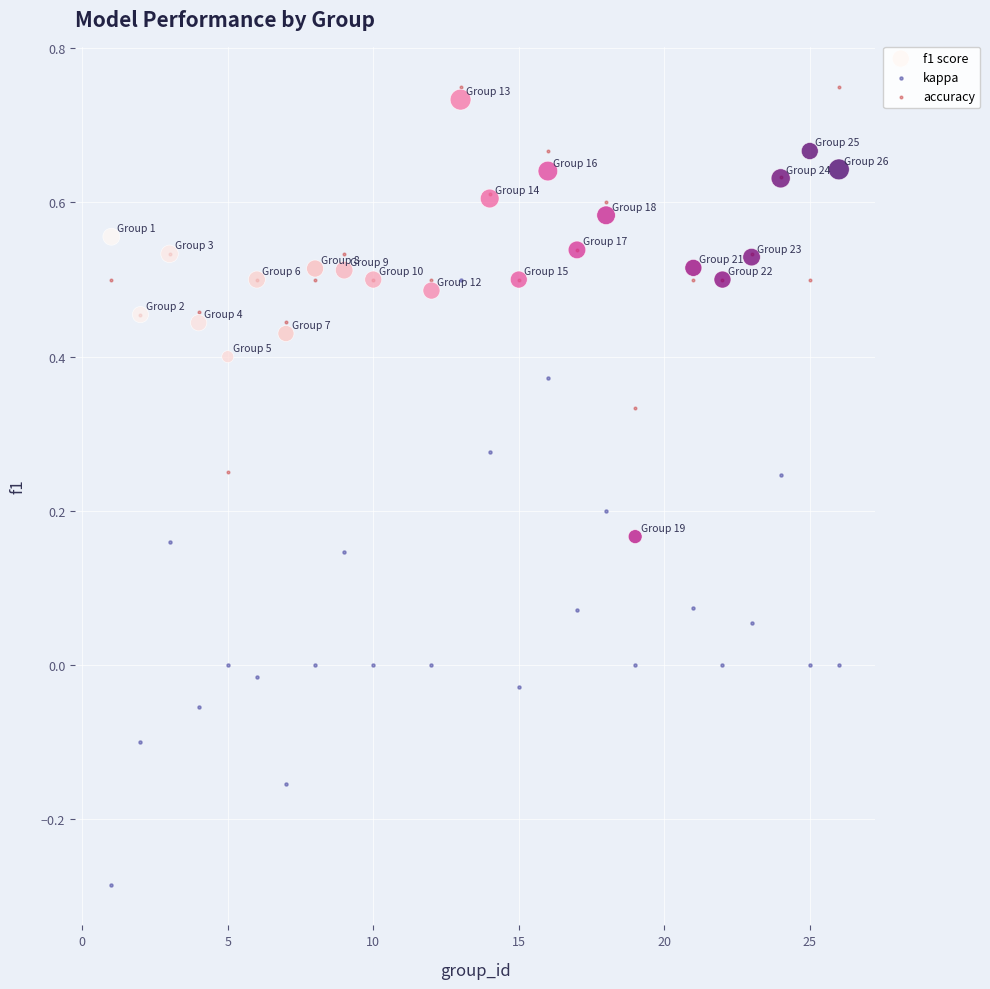

Which series contains the highest Y value?

accuracy